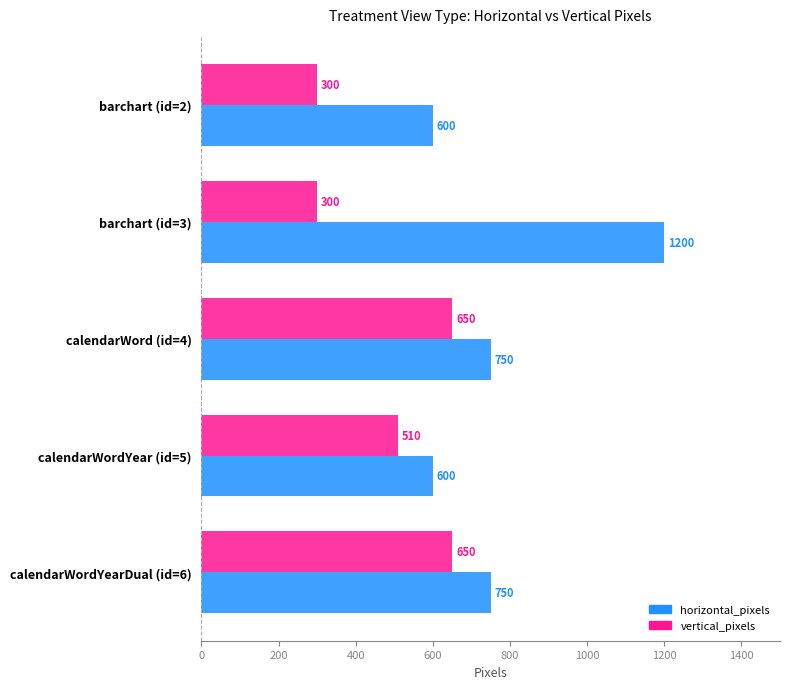

How many series are shown in this chart?

2